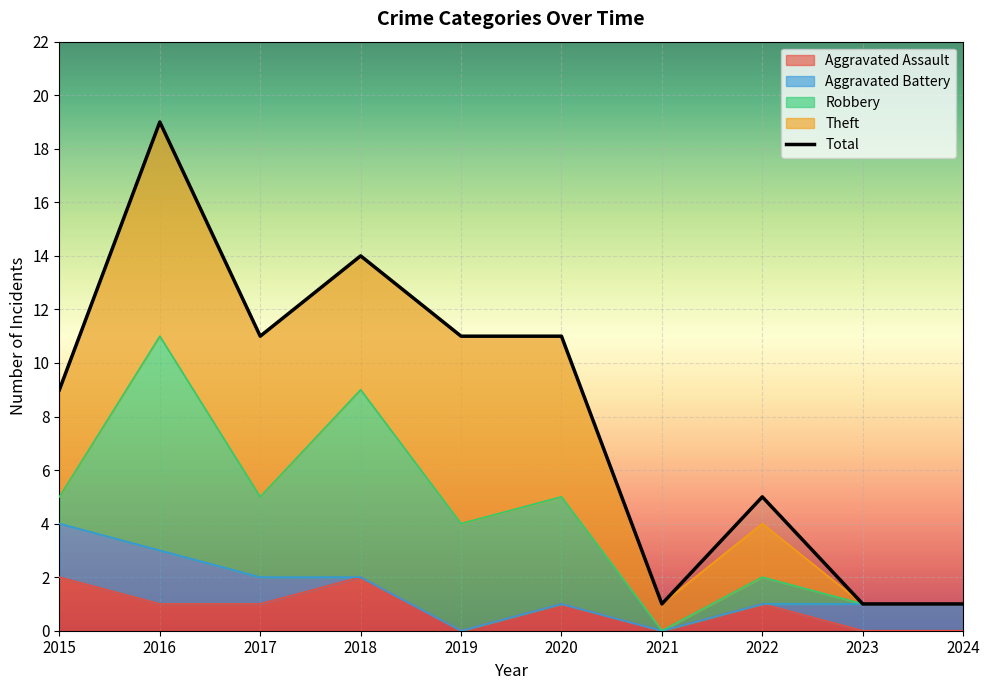

At which label does the data first exceed 11?

2016